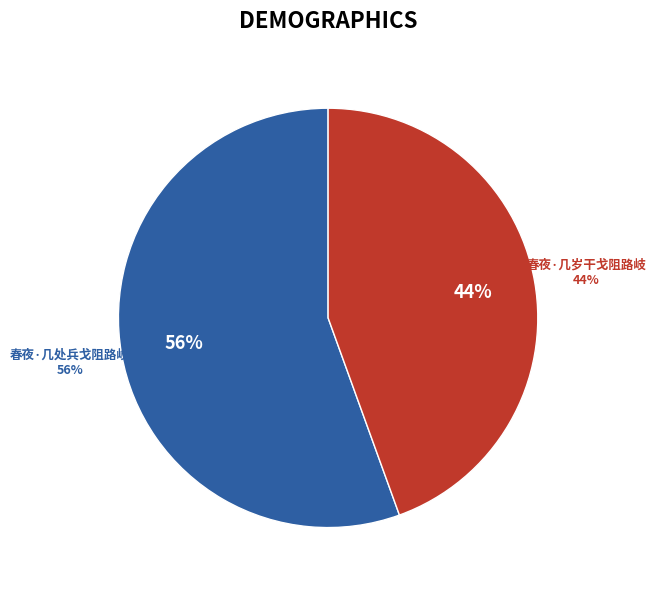

How many segments does this pie chart have?

2